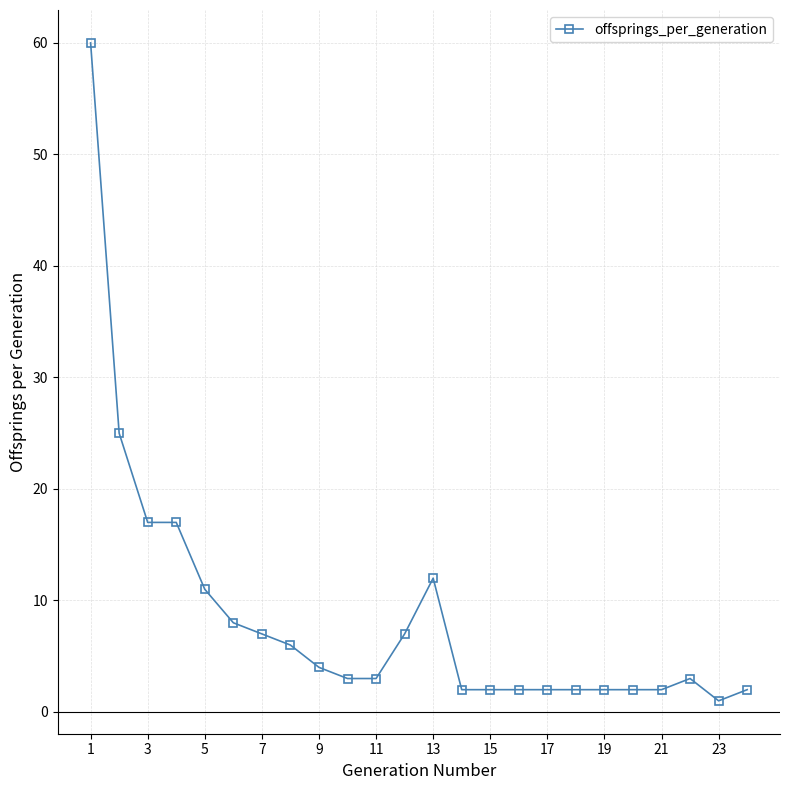

What is the value of the 21st point from the left?

2